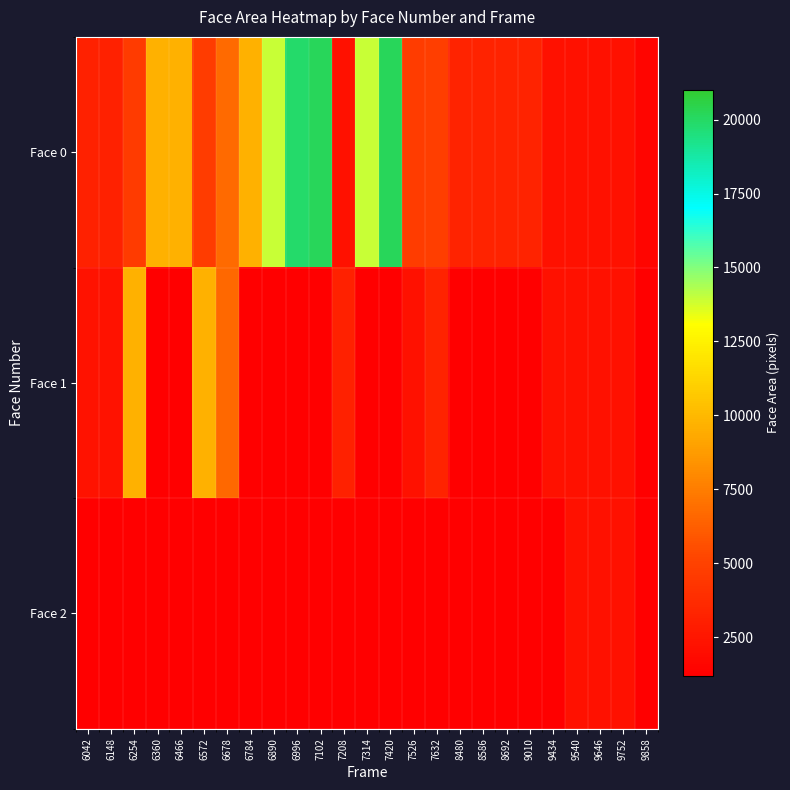

Which series has the largest range (max minus min)?

Face 0